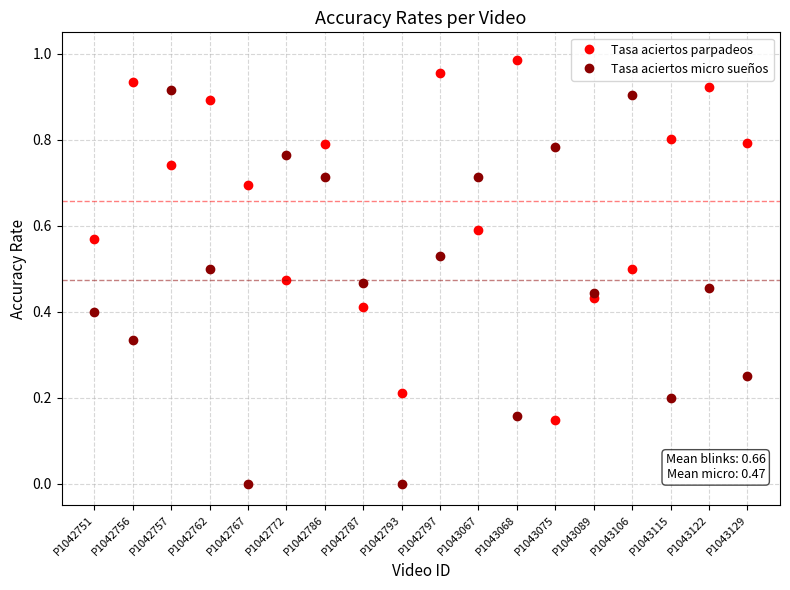

Between P1042767 and P1043068, which series saw the biggest shift?

Tasa aciertos parpadeos